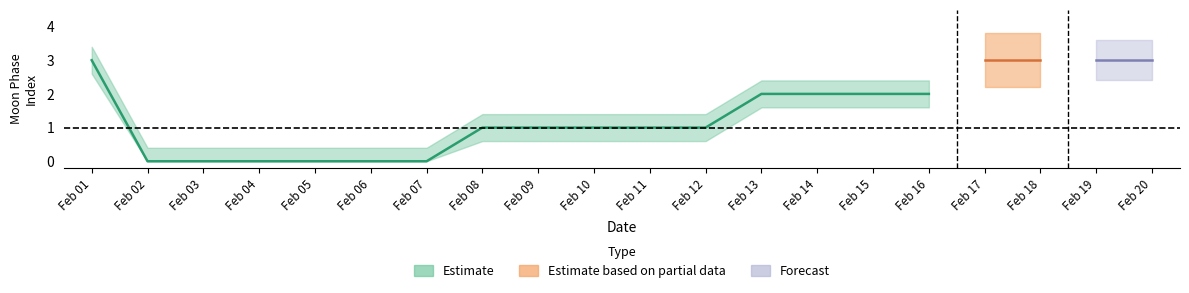

Between 15 and 10, which is larger?

15